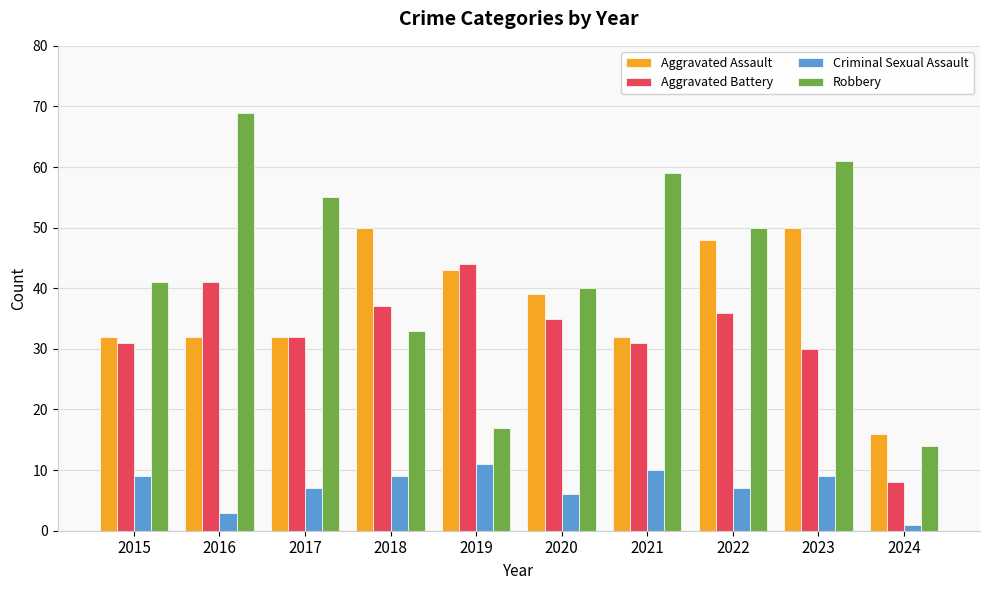

What is the greatest value displayed?

69